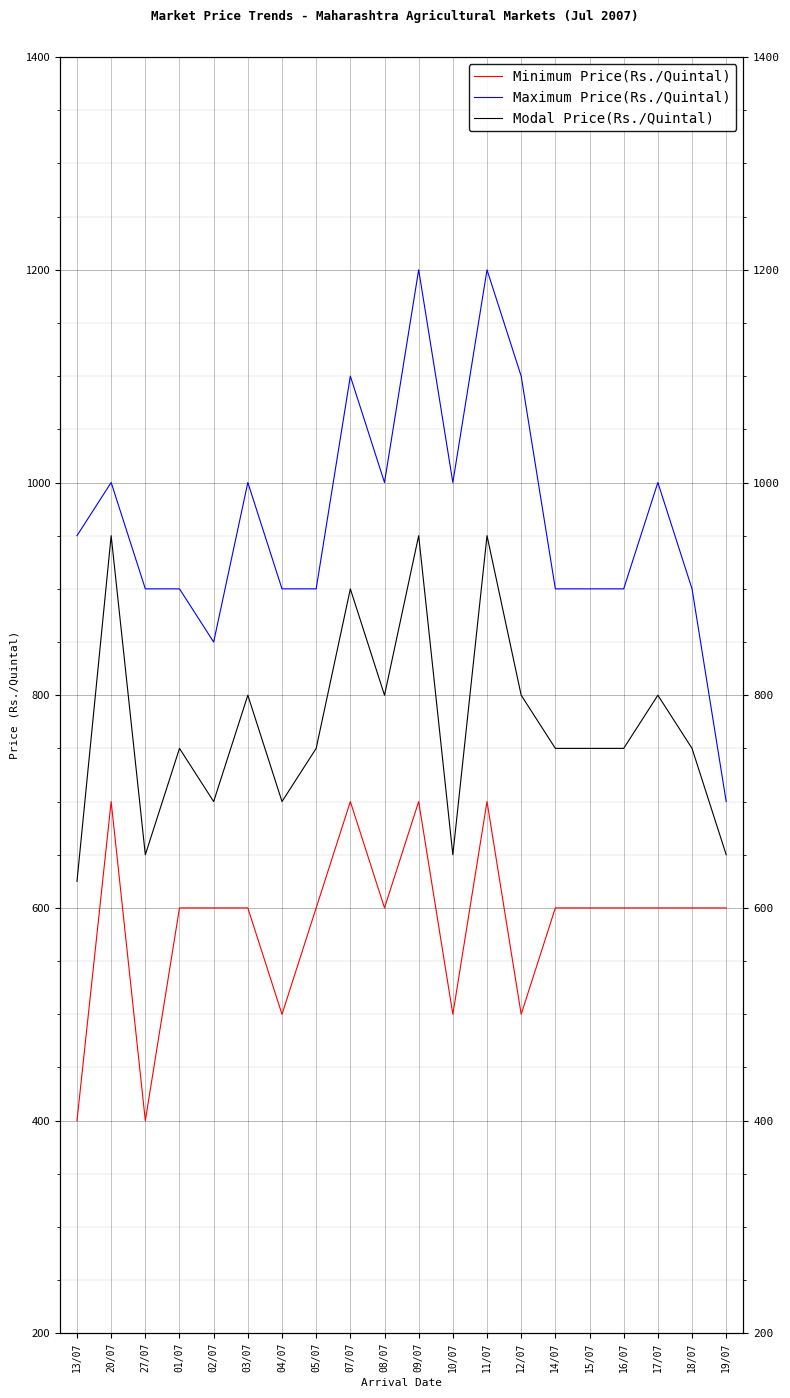

Which series has the widest spread of values?

Maximum Price(Rs./Quintal)